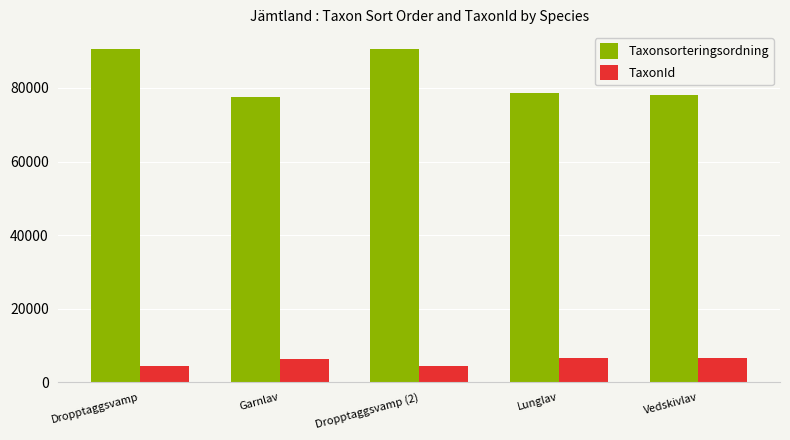

What is the maximum value shown in the chart?

90653